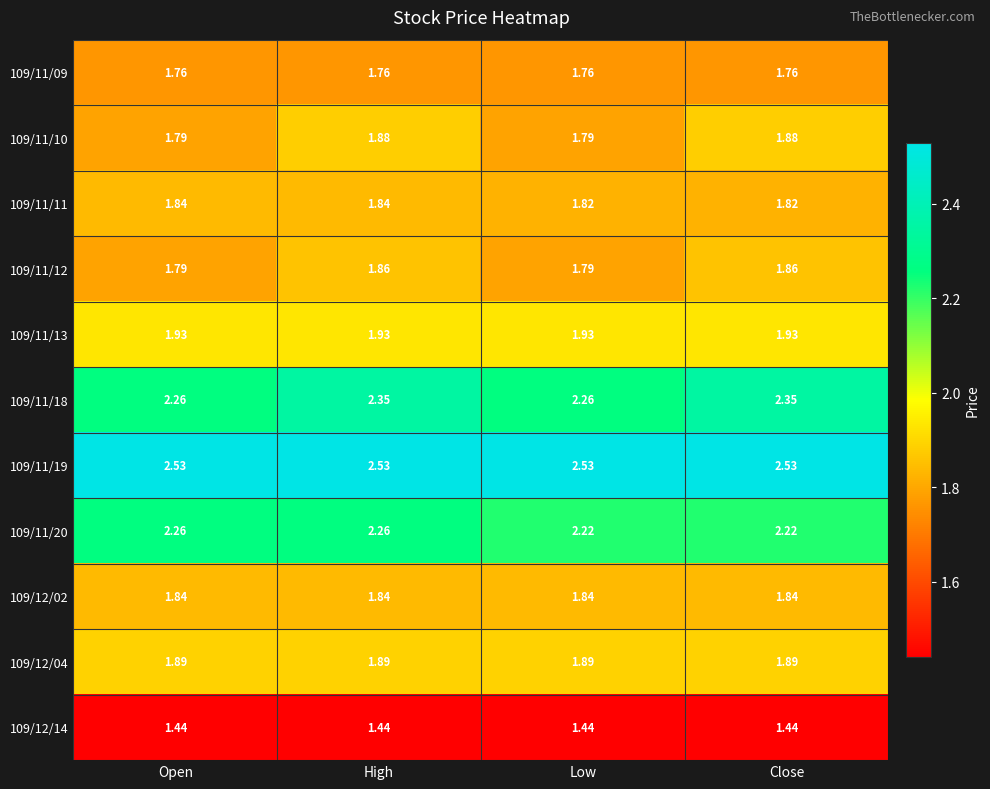

At which category is the sum across all series the highest?

High